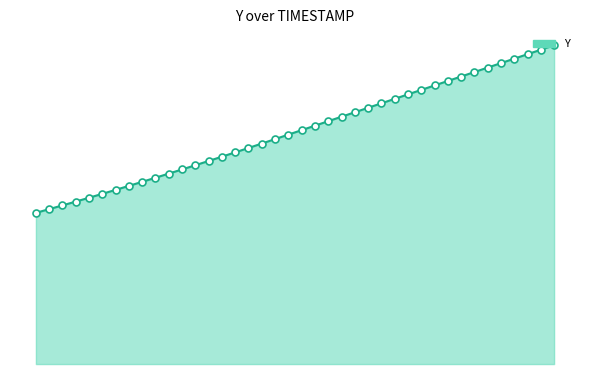

Reading right to left, list all the values displayed in this chart.

64.1	63.2	62.3	61.4	60.5	59.6	58.7	57.8	56.9	56.0	55.1	54.2	53.3	52.4	51.5	50.6	49.7	48.8	47.9	47.0	46.1	45.2	44.3	43.4	42.5	41.7	40.8	40.0	39.1	38.3	37.4	36.6	35.8	35.0	34.2	33.4	32.7	31.9	31.1	30.4